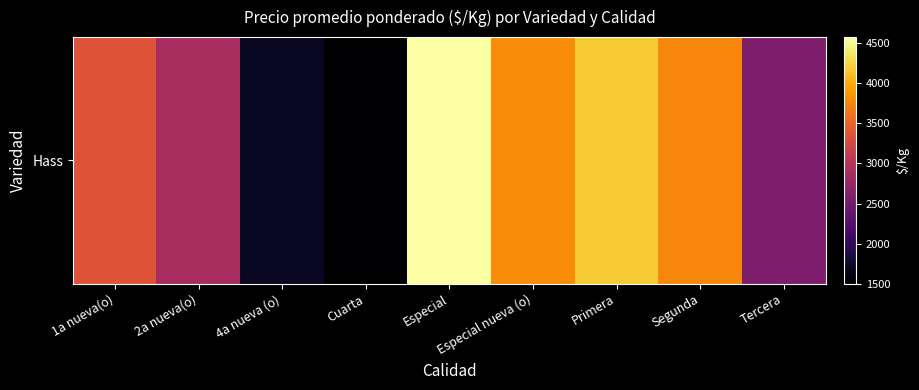

Which label corresponds to the largest value in the chart?

Especial